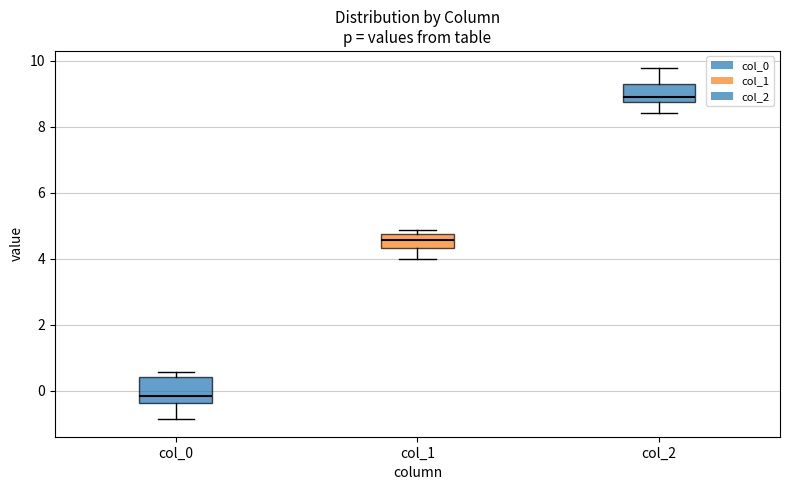

Which box has the lowest median line?

col_0